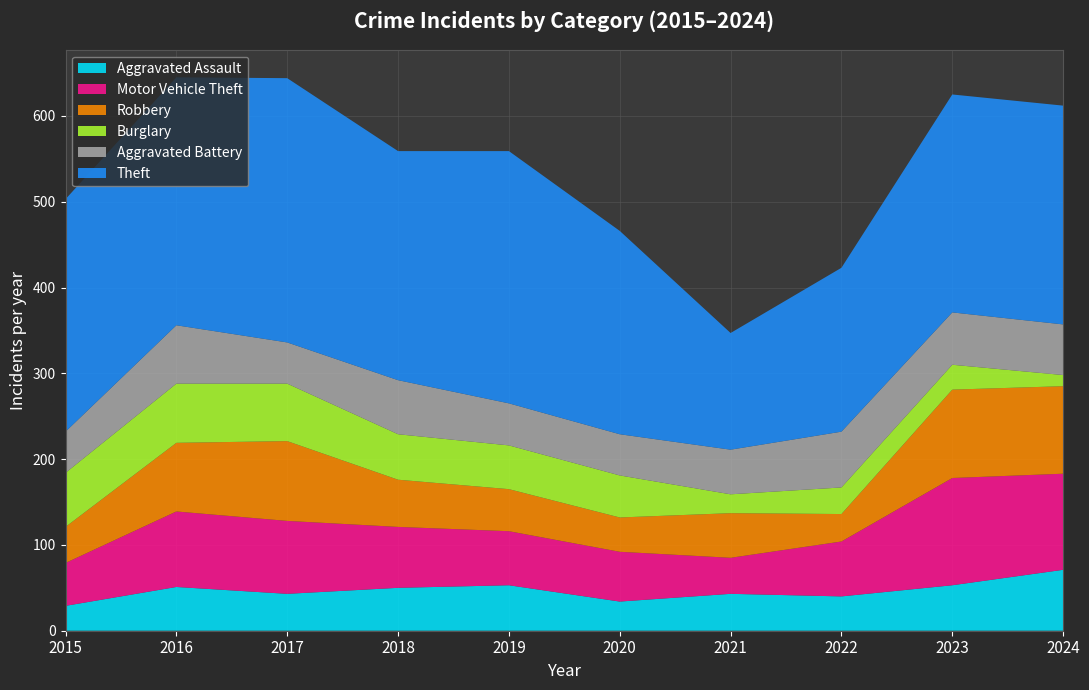

Reading right to left, list all the values displayed in this chart.

Aggravated Assault: 71	53	40	43	34	53	50	43	51	29
Motor Vehicle Theft: 112	125	64	42	58	63	71	85	88	50
Robbery: 102	103	32	52	40	49	55	93	80	42
Burglary: 13	29	31	22	49	51	53	67	69	63
Aggravated Battery: 59	61	65	52	48	49	63	48	68	48
Theft: 255	254	191	136	237	294	267	308	289	271